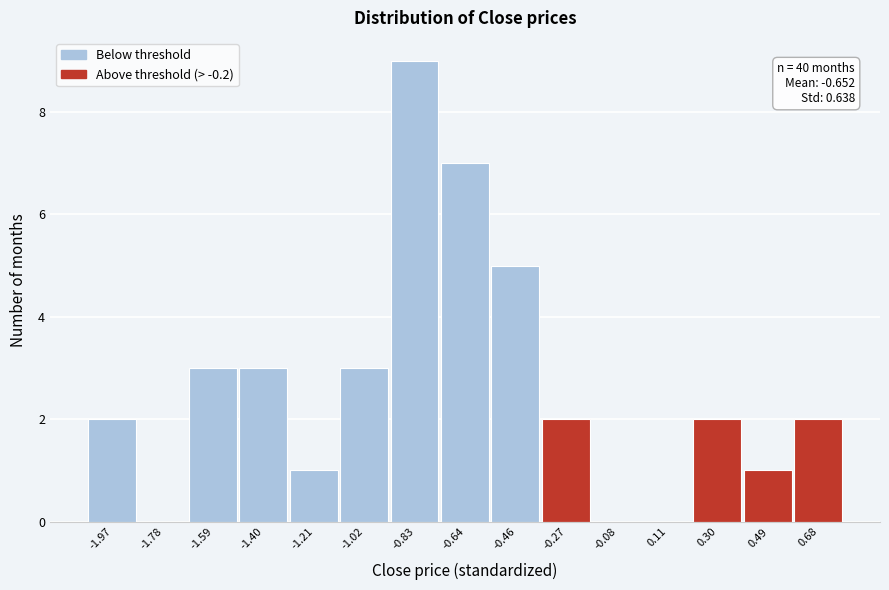

Reading right to left, extract all data points from this chart.

0.68=2	0.49=1	0.30=2	0.11=0	-0.08=0	-0.27=2	-0.46=5	-0.64=7	-0.83=9	-1.02=3	-1.21=1	-1.40=3	-1.59=3	-1.78=0	-1.97=2